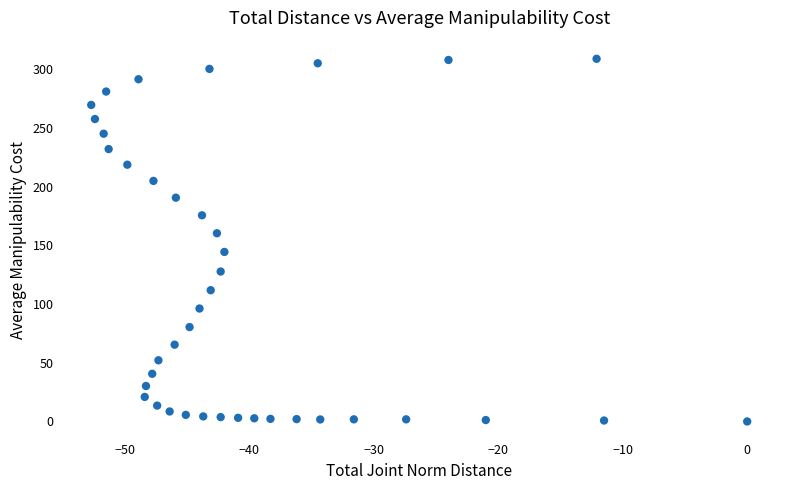

What is the range of X values (max minus min)?

52.7